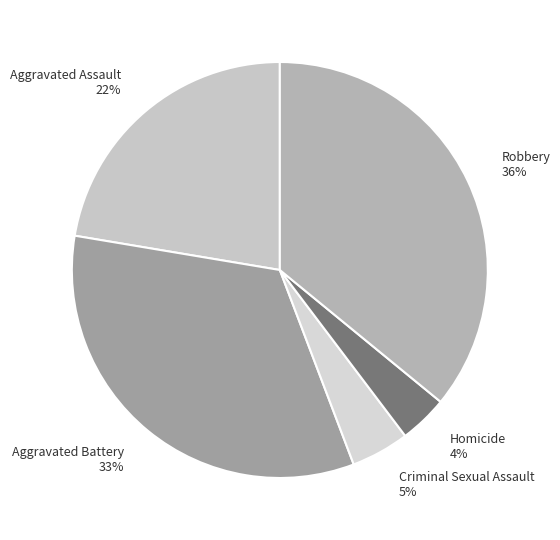

Rank the categories by value from highest to lowest.

Robbery, Aggravated Battery, Aggravated Assault, Criminal Sexual Assault, Homicide